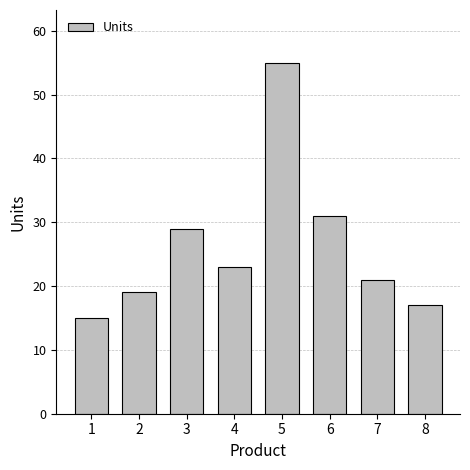

What is the ratio of the value at 8 to the value at 5?

0.3